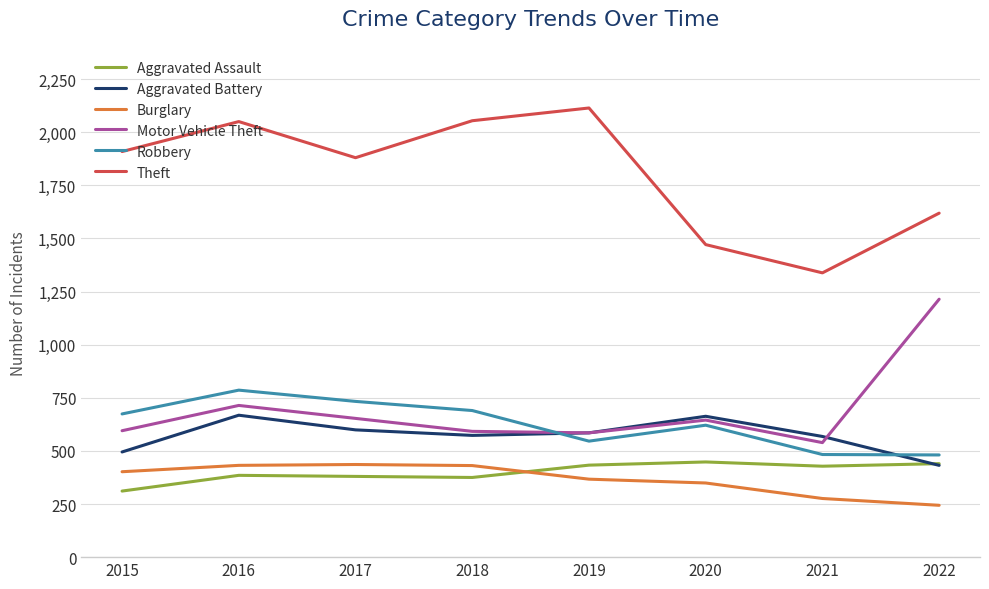

What is the average value of the Robbery series?

627